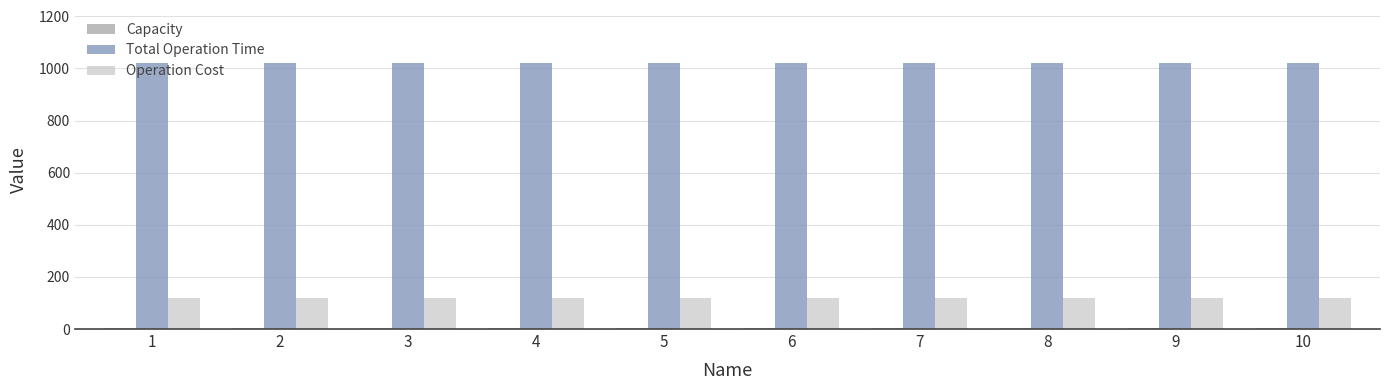

True or false: Operation Cost has a value of 120 at 3.

True